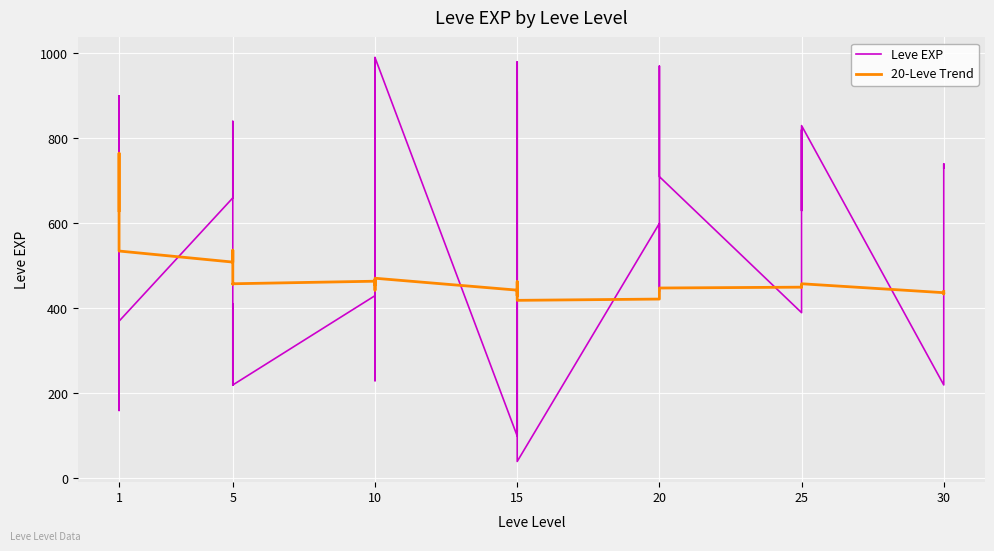

Where does the 20-Leve Trend series first go above 454?

1